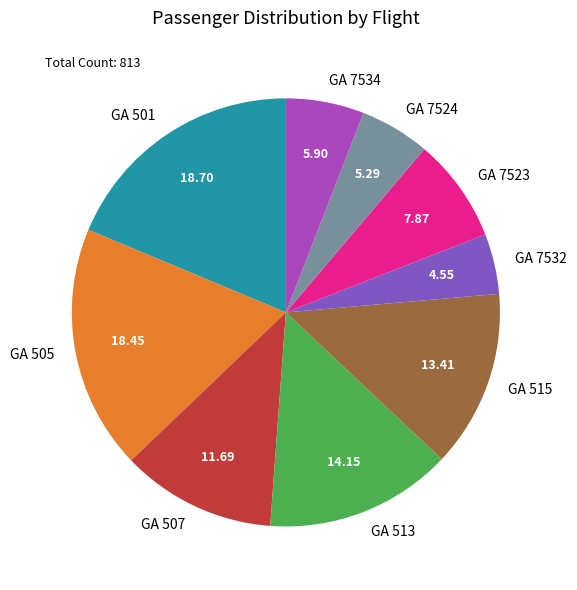

True or false: GA 505 accounts for 4% of the total.

False